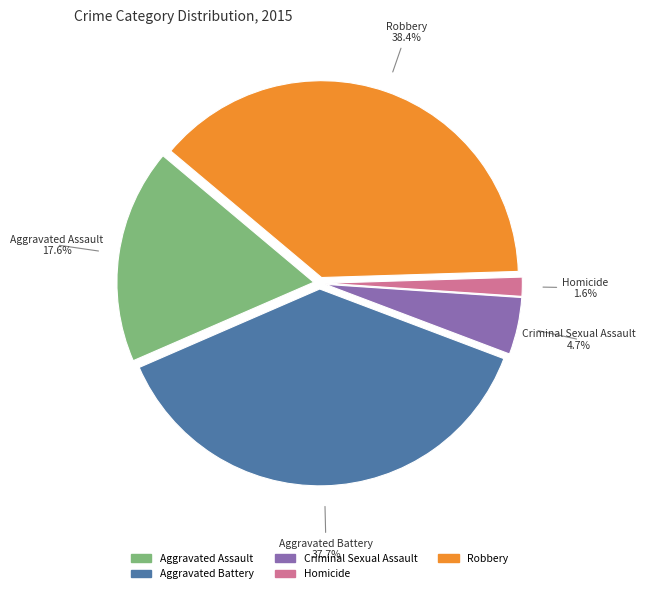

Is there any slice that represents more than half of the pie?

No